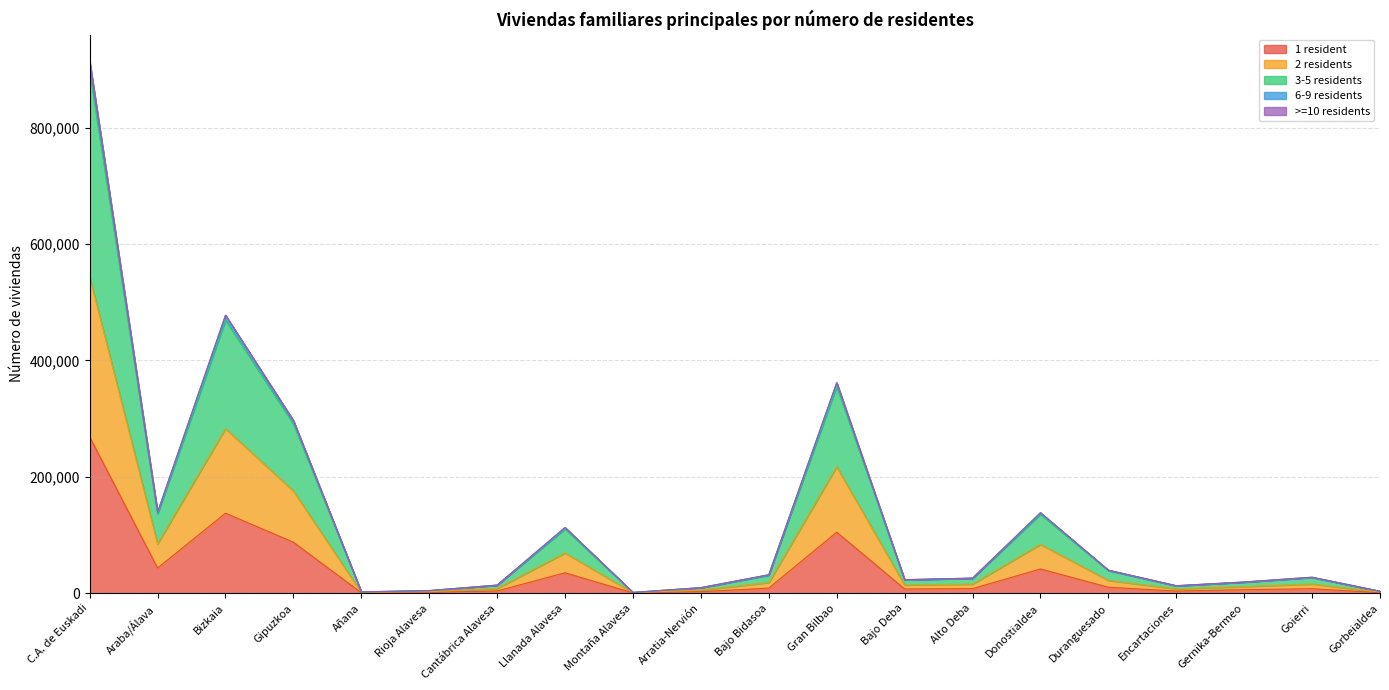

Where does the >=10 residents series first go above 15959?

C.A. de Euskadi